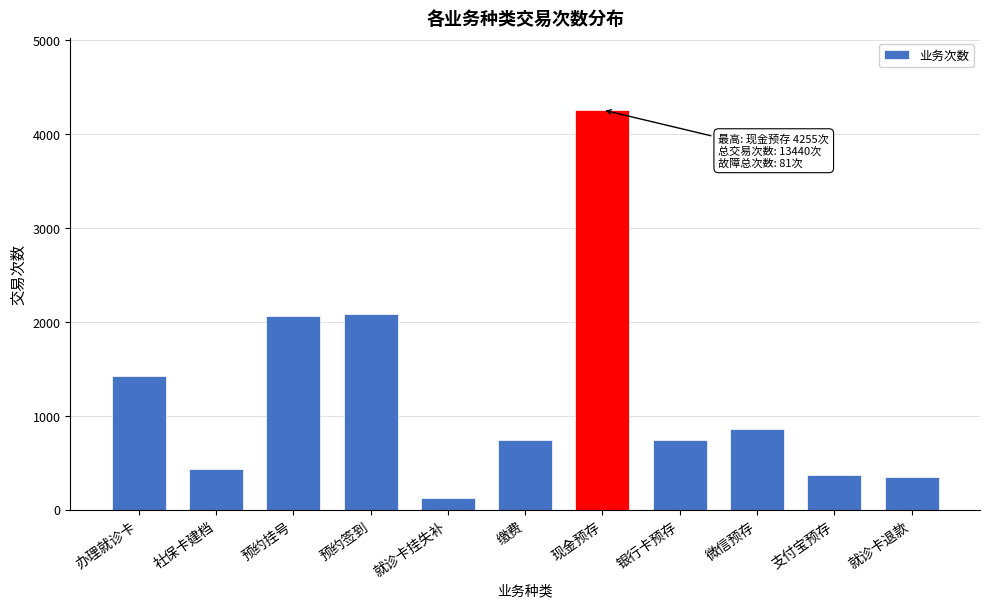

What is the value of the 4th bar from the left?

2083